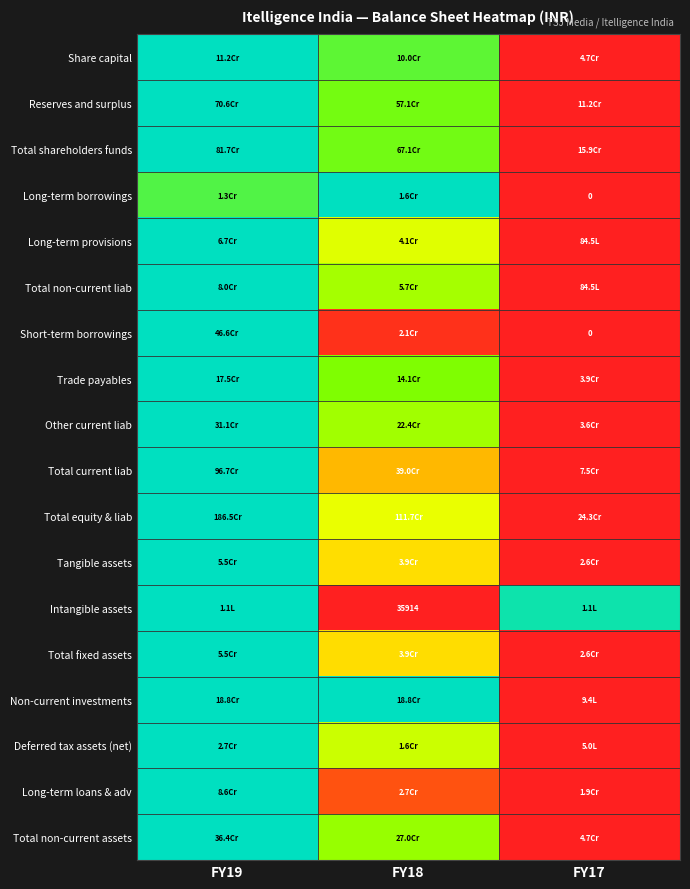

At how many categories does at least one series exceed 0?

3